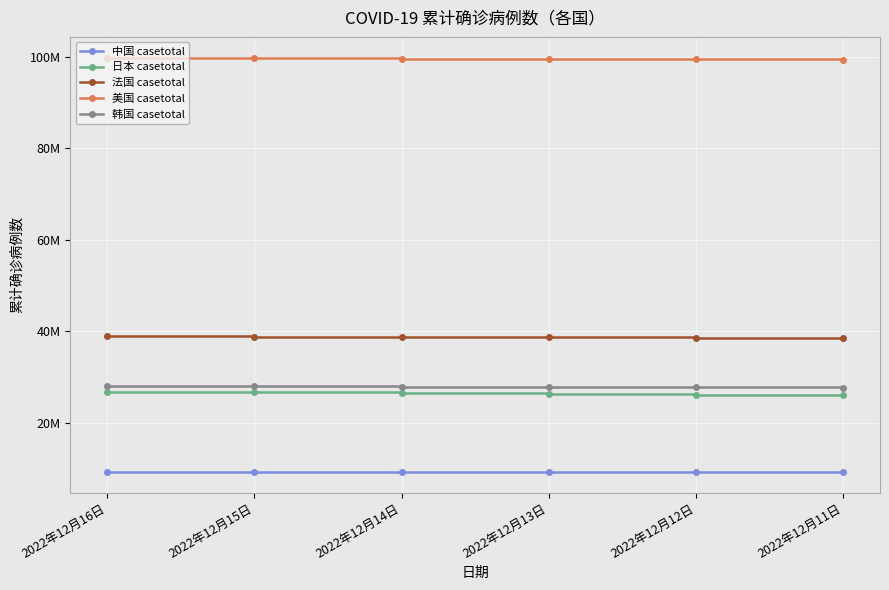

True or false: 韩国 casetotal and 中国 casetotal cross at least once.

False